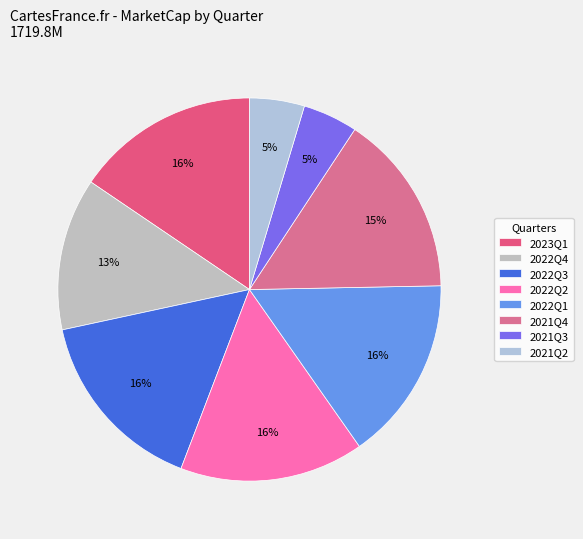

To the nearest percent, what percentage of the pie is 2021Q3?

5%